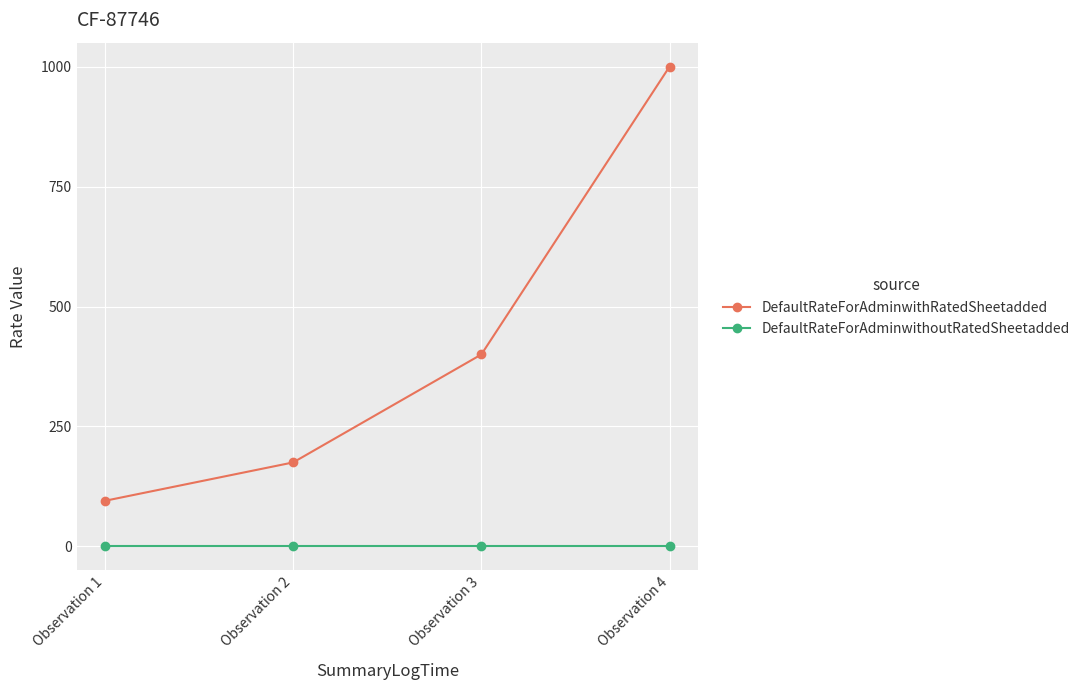

Is the value of DefaultRateForAdminwithRatedSheetadded at Observation 2 greater than the value of DefaultRateForAdminwithoutRatedSheetadded at Observation 4?

Yes